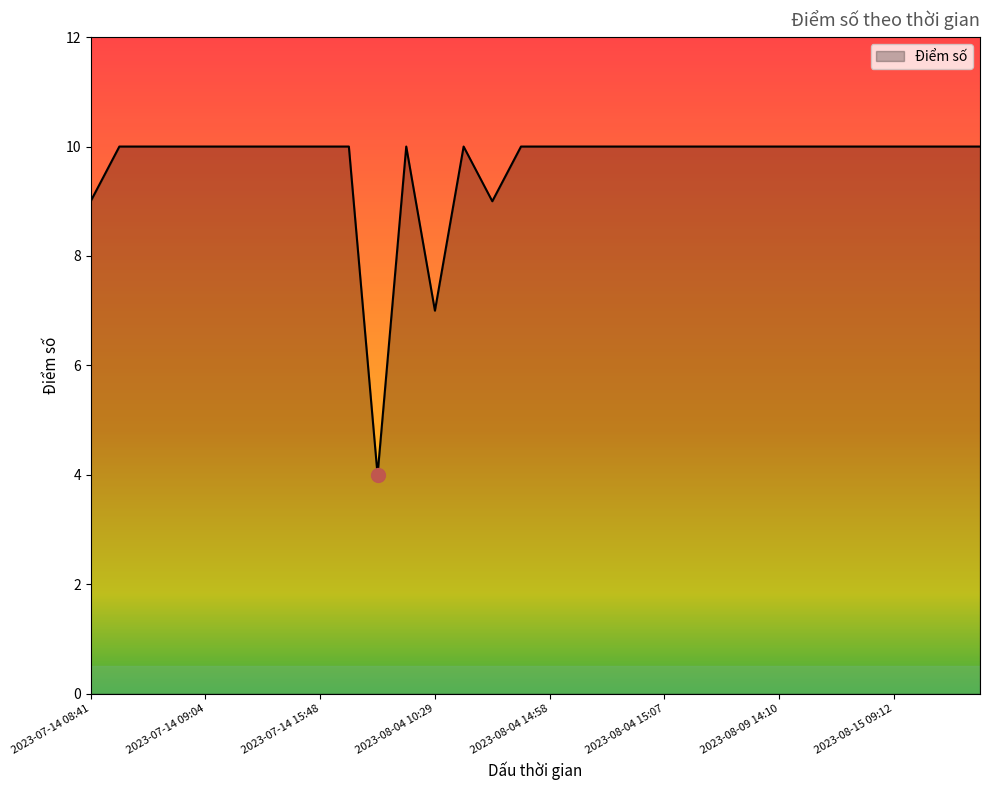

What is the maximum value shown in the chart?

10